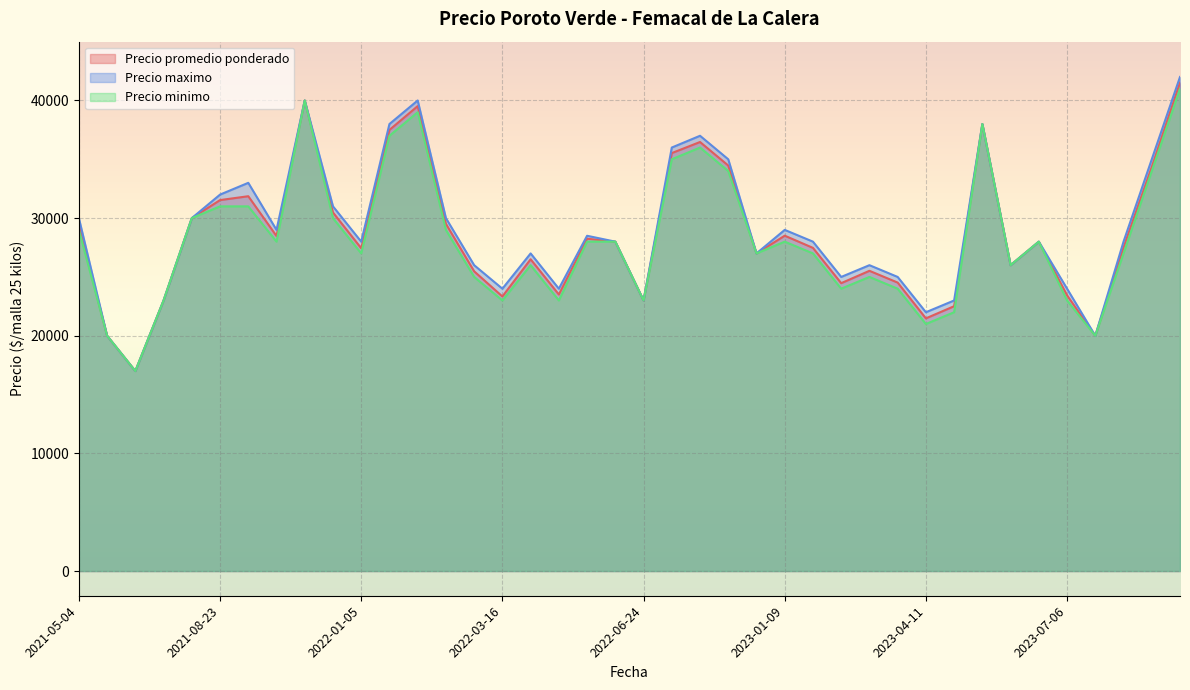

True or false: Precio minimo and Precio maximo cross at least once.

False